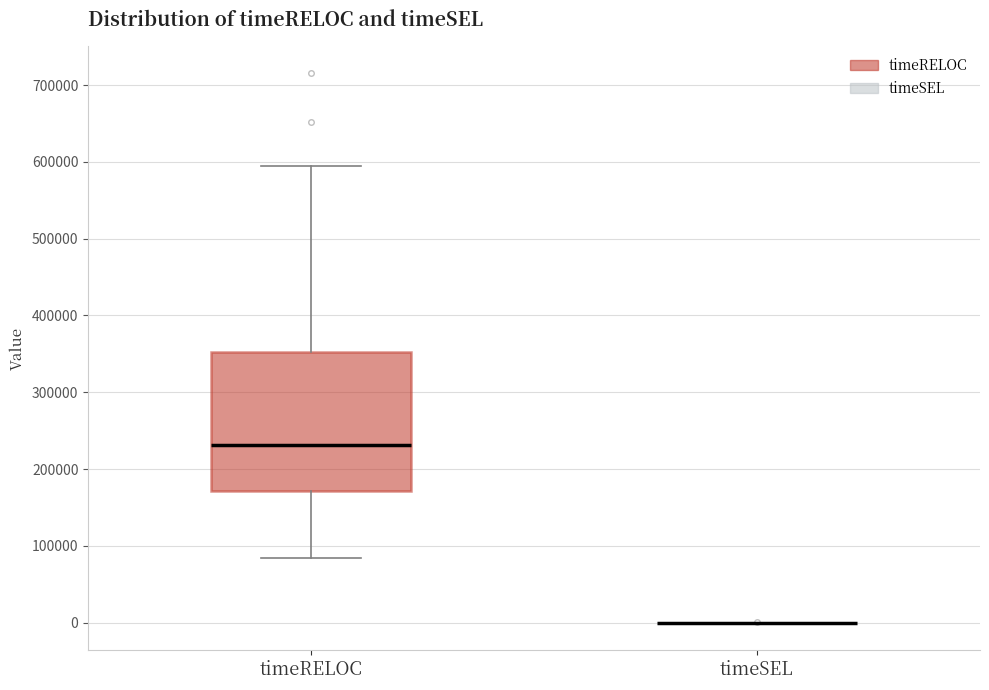

Reading left to right, transcribe this box plot: for each box, give where its median line is, the range the box spans, and where its two whiskers end, as read against the y-axis. The values are not printed on the chart, so give them approximately, as read against the axis.

timeRELOC: median 230000, box 170000 to 350000, whiskers 80000 to 590000
timeSEL: box collapsed to a line at 0, whiskers 0 to 0